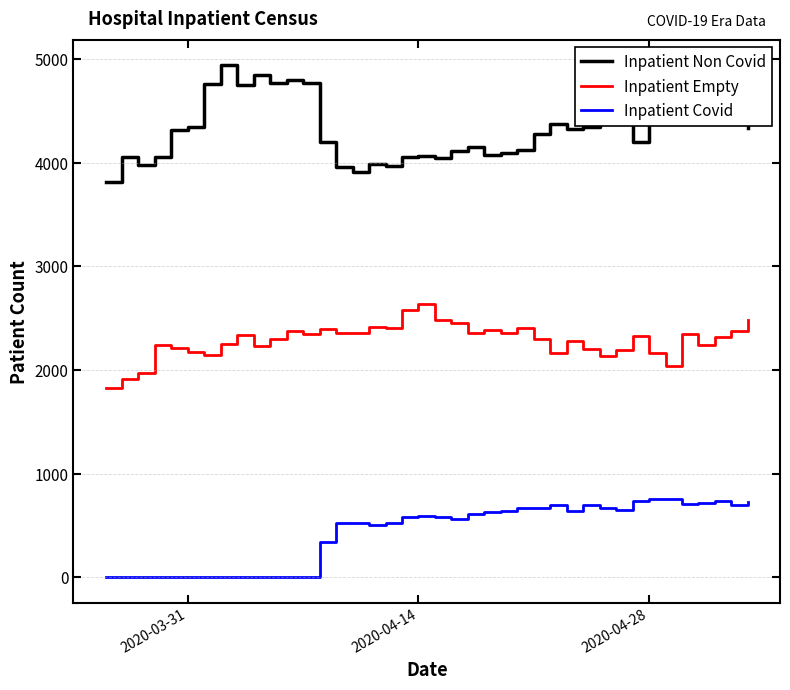

True or false: Inpatient Non Covid and Inpatient Covid cross at least once.

False